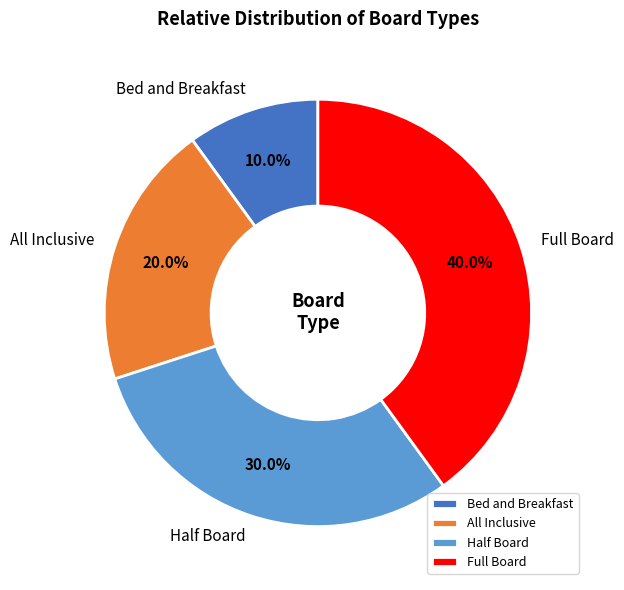

To the nearest percent, what is the difference between the largest and smallest slice percentages?

30%